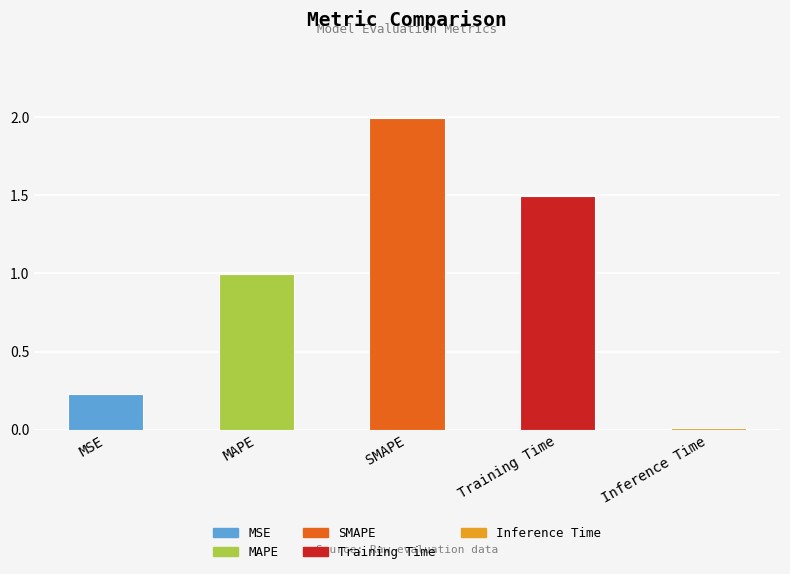

Where is the data nearest to the value 1?

MAPE